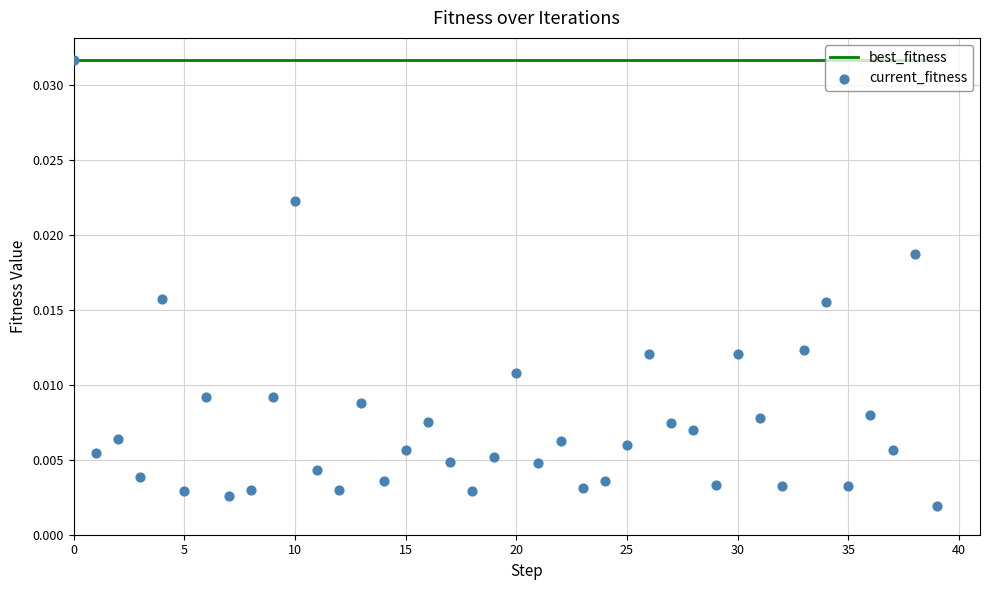

Which series contains the highest Y value?

best_fitness